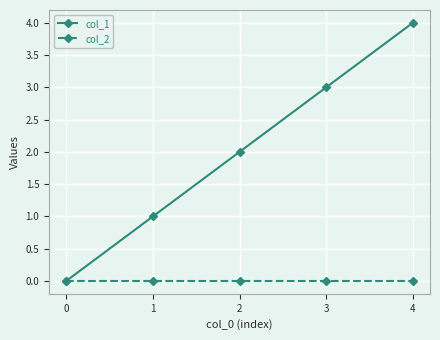

List the series in order of their overall mean, highest first.

col_1, col_2